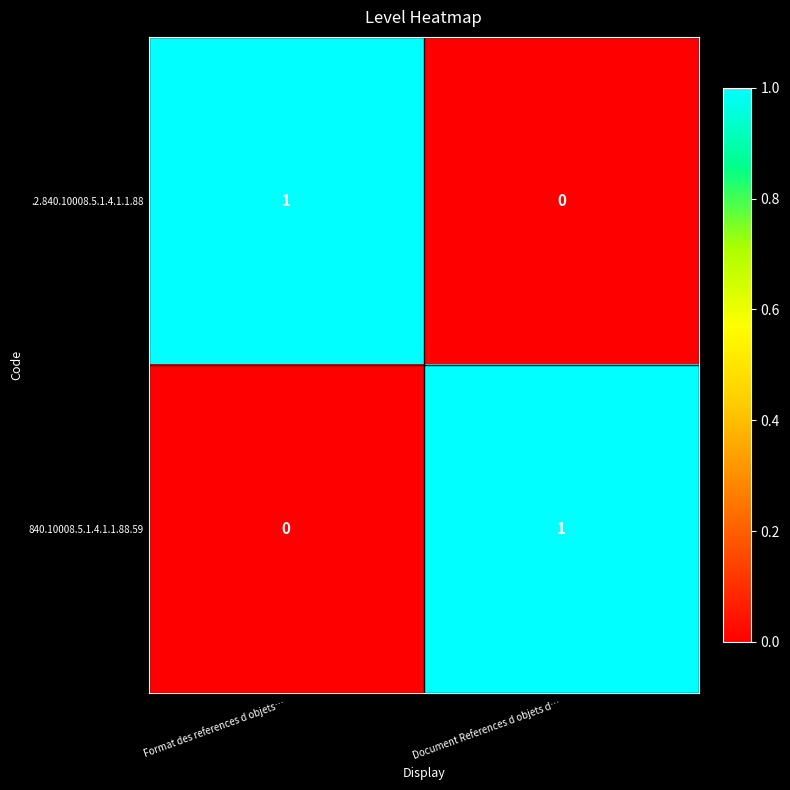

Reading left to right, transcribe all the data shown in this chart.

.2.840.10008.5.1.4.1.1.88: Format des references d objets…=1	Document References d objets d…=0
840.10008.5.1.4.1.1.88.59: Format des references d objets…=0	Document References d objets d…=1